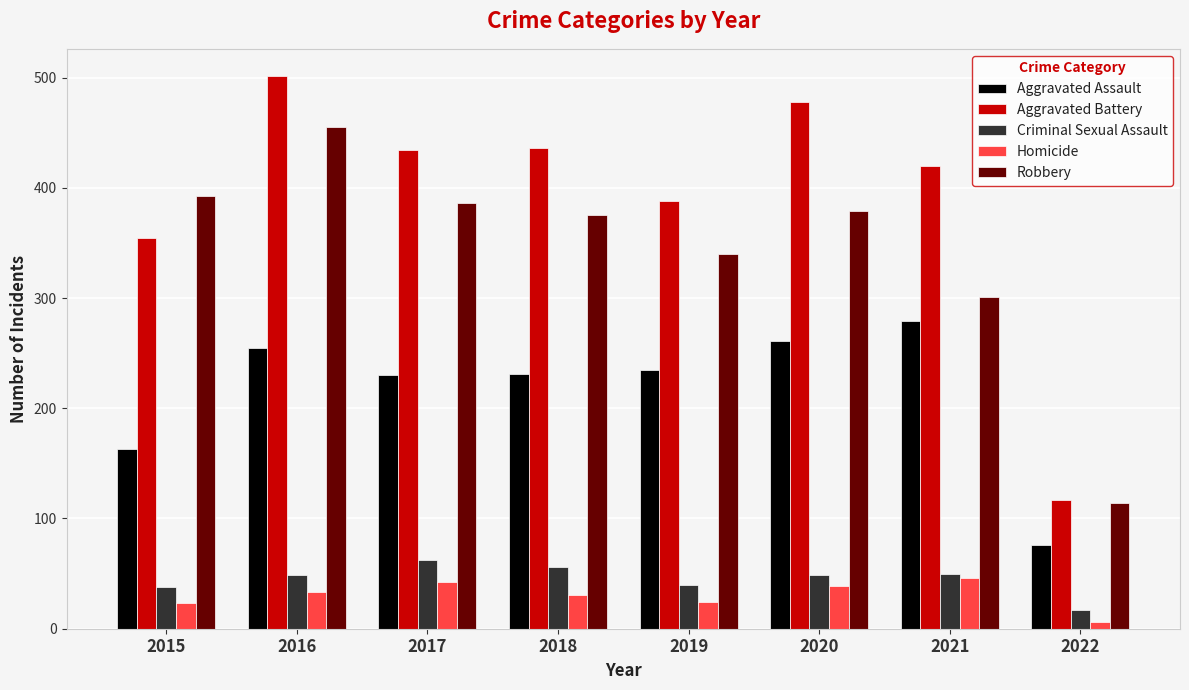

Where is Homicide nearest to the value 26?

2019